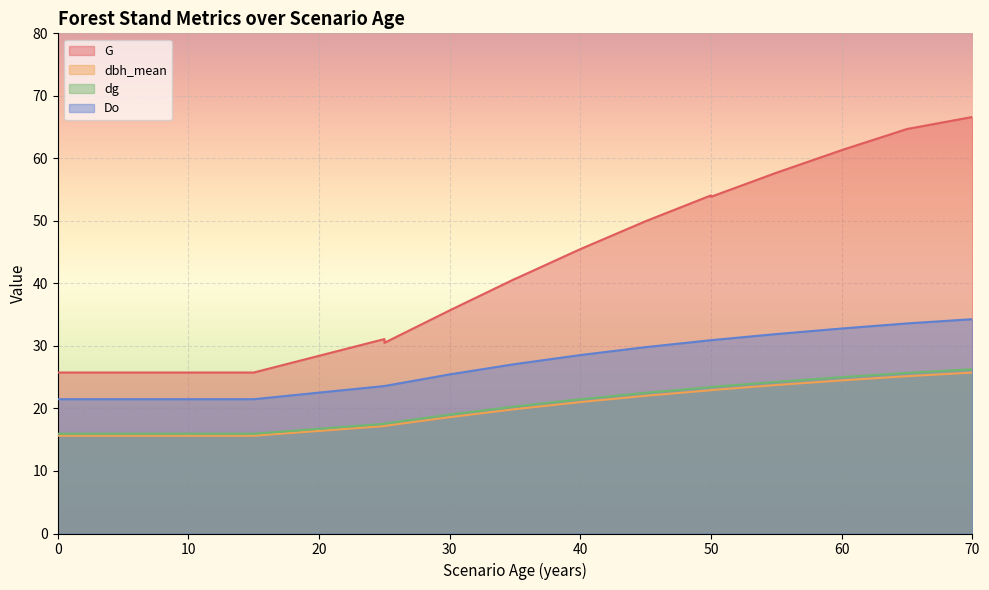

At which label does Do reach its peak?

70